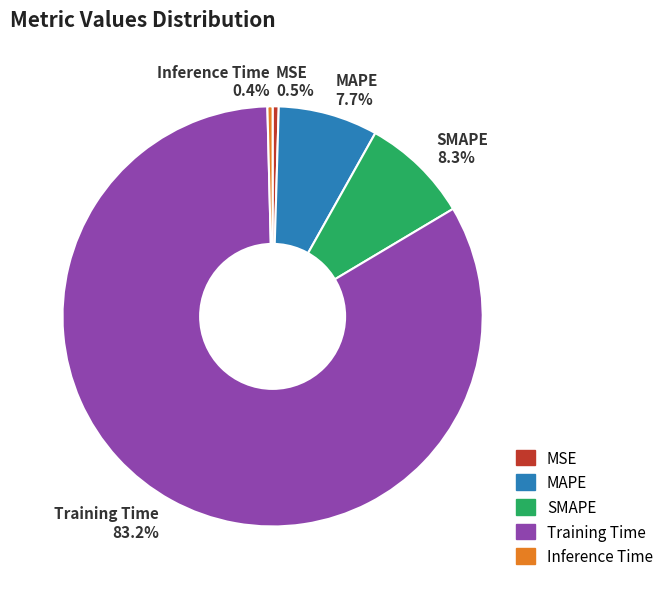

To the nearest percent, what is the difference between the Training Time and MAPE slice percentages?

75%